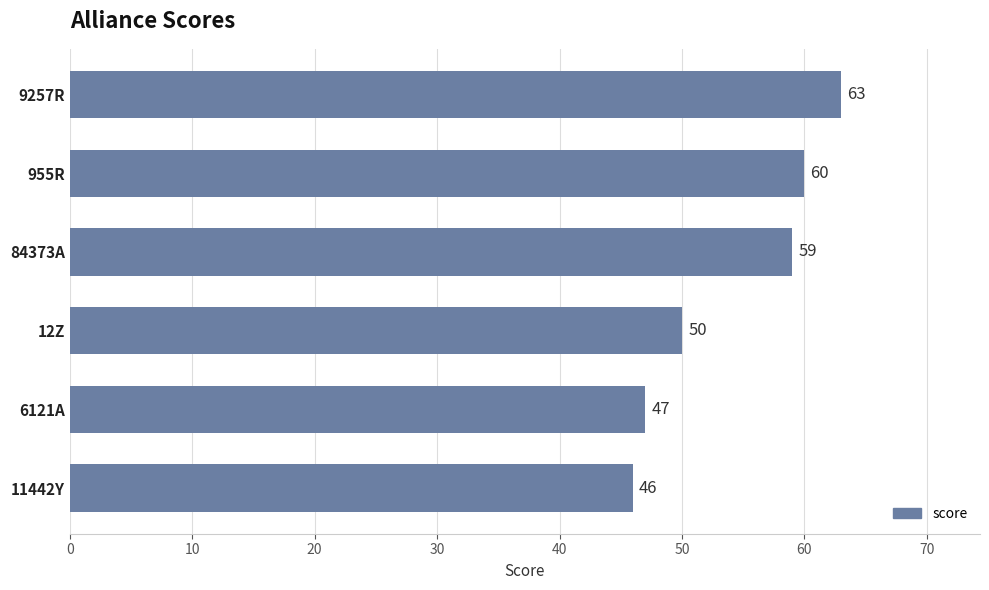

Count the number of data series in this chart.

1